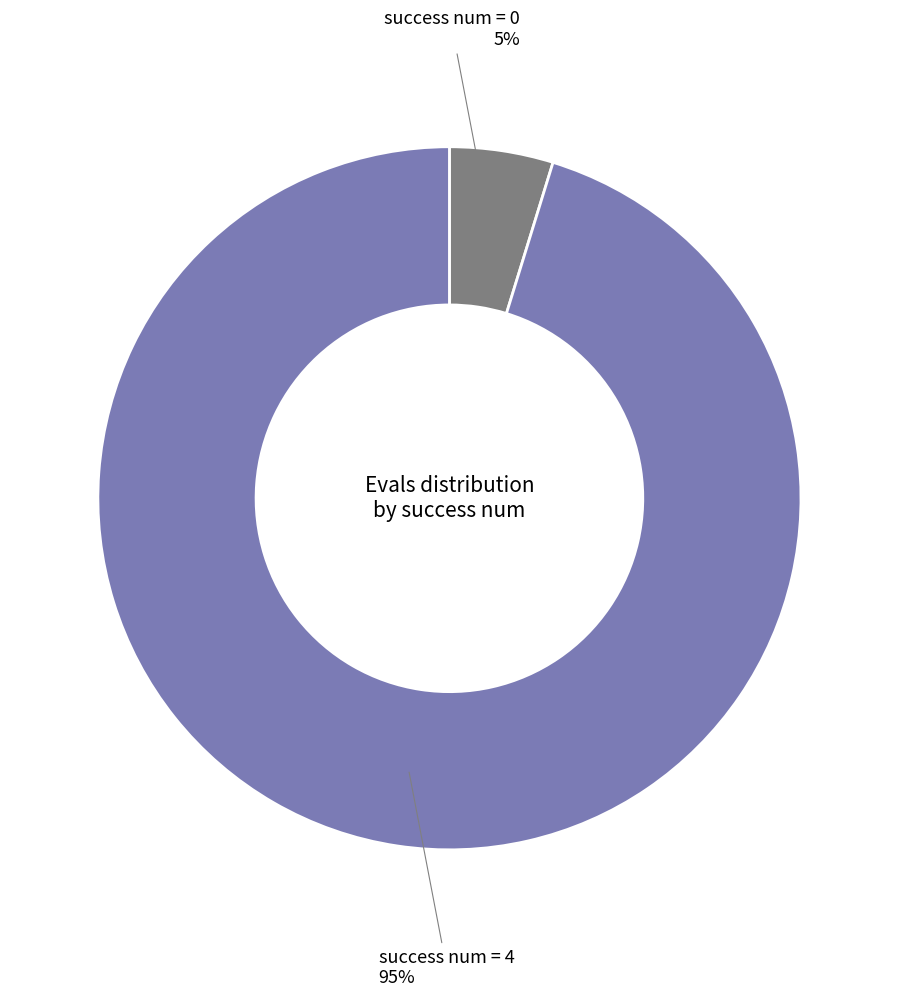

How many slices are in this pie chart?

2